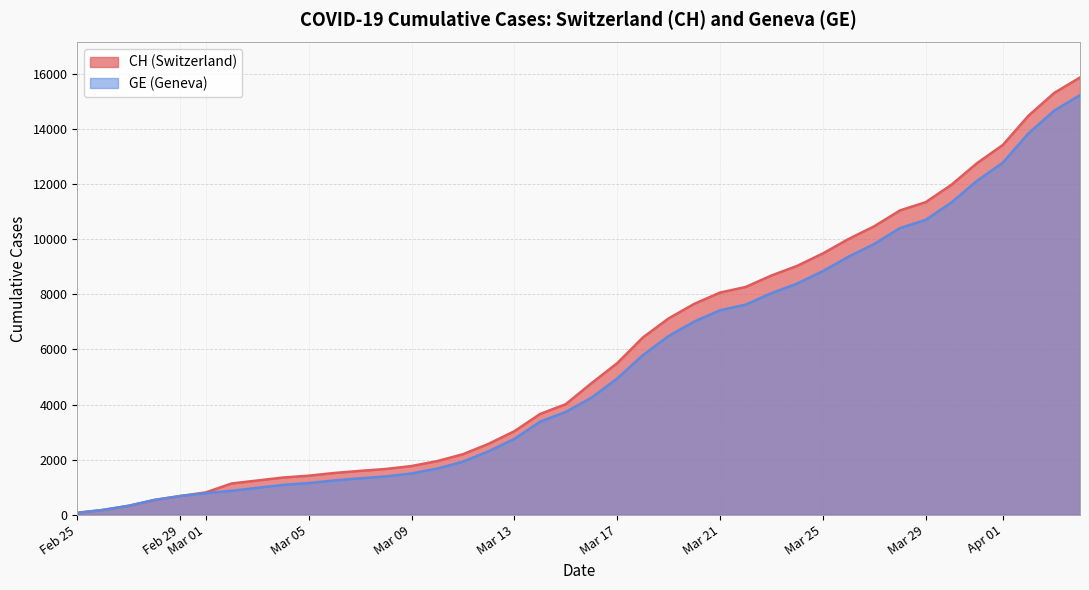

At which category is the sum across all series the highest?

2020-04-04